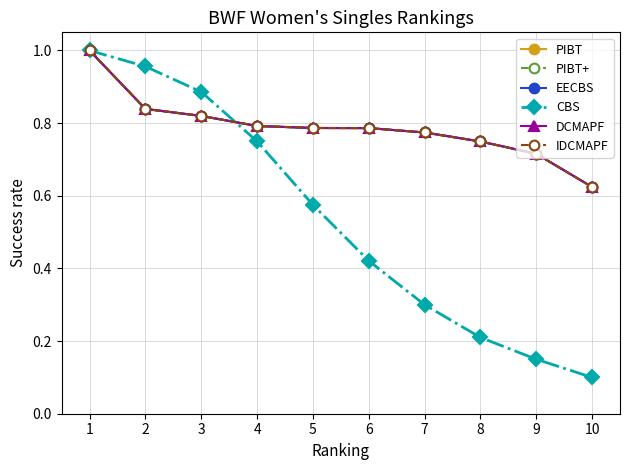

Is the value of IDCMAPF at 2 greater than the value of PIBT at 5?

Yes